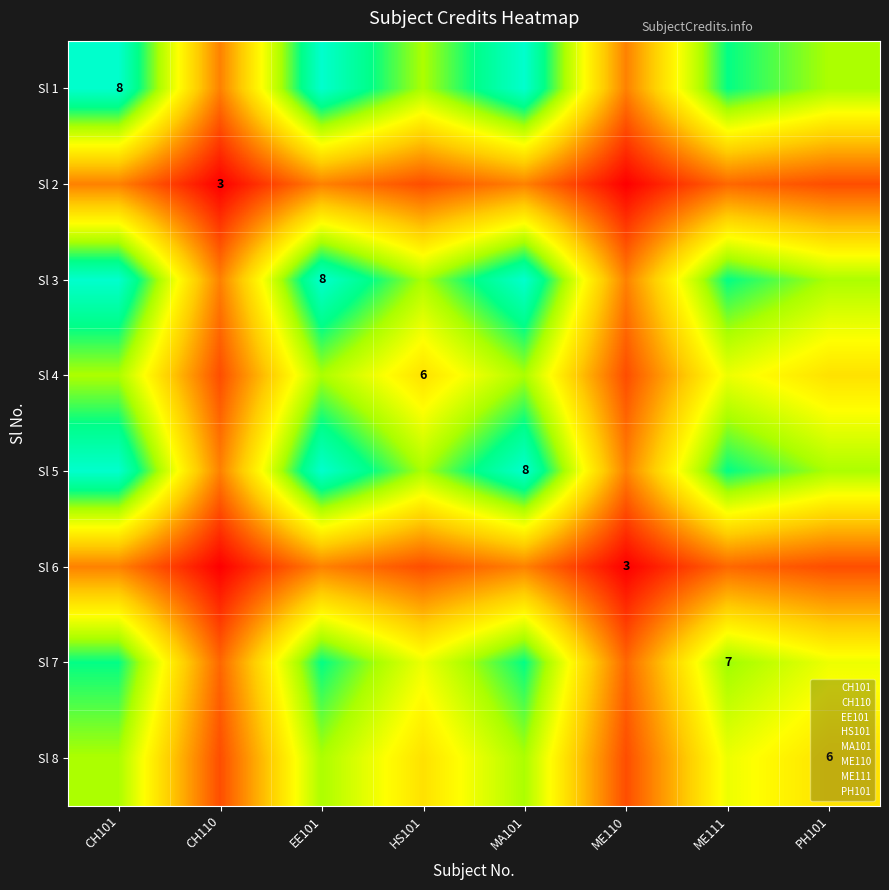

What is the minimum value for Sl 5?

3.0